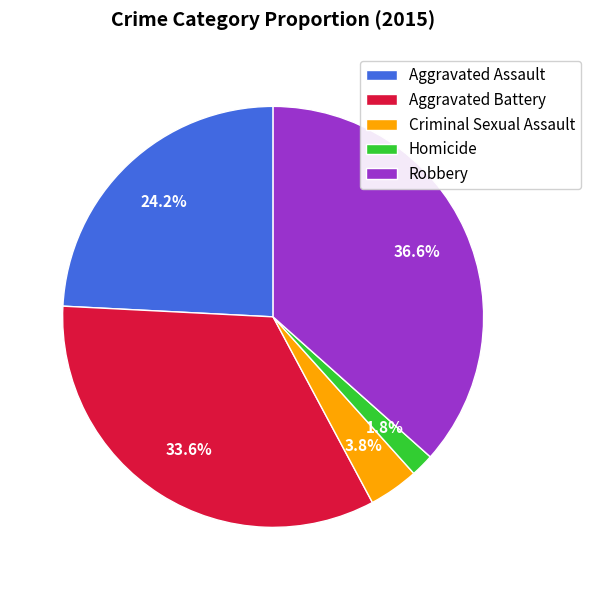

Is there any slice that represents more than half of the pie?

No